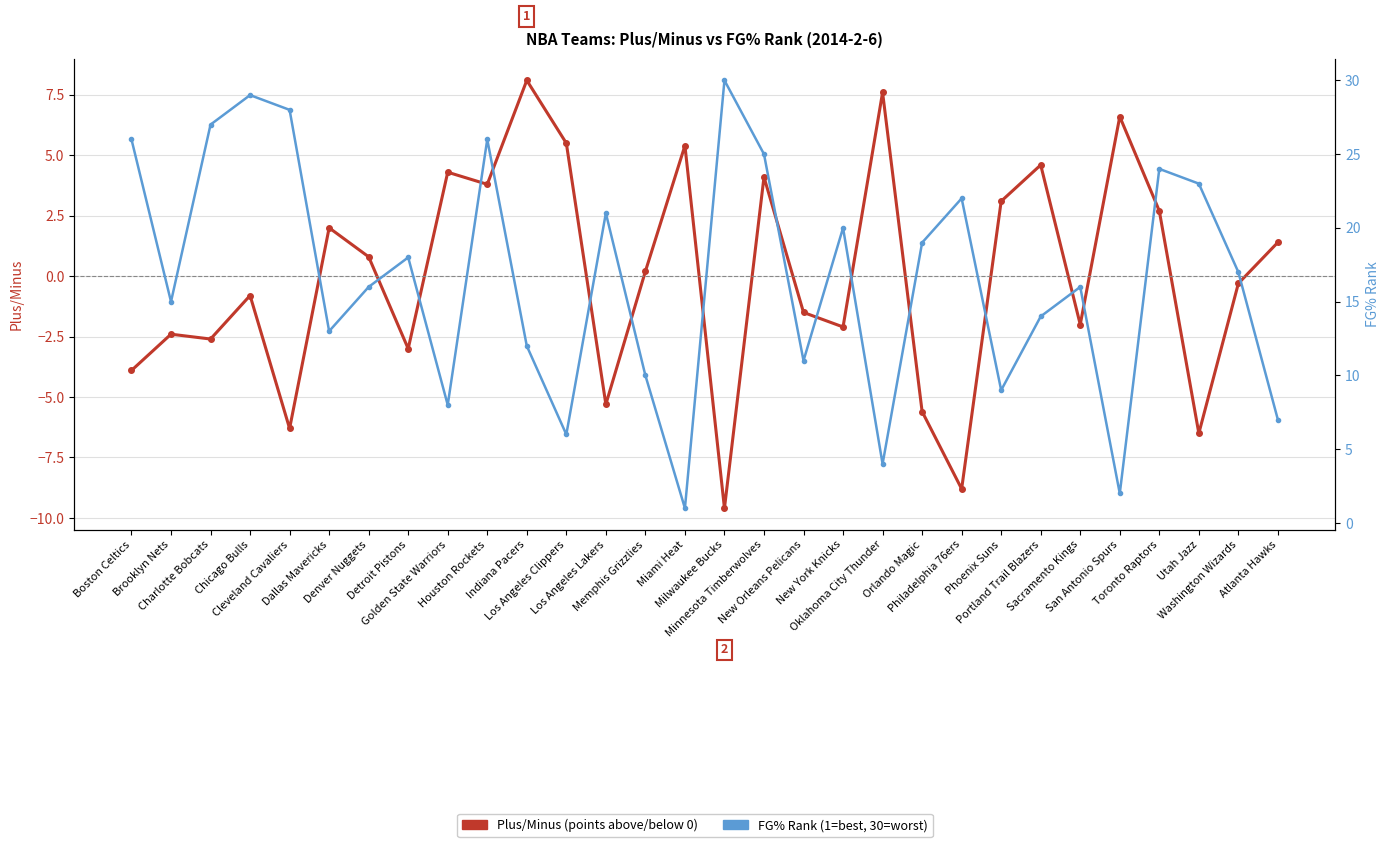

The FG% Rank series shows 7.4 at New York Knicks. True or false?

False